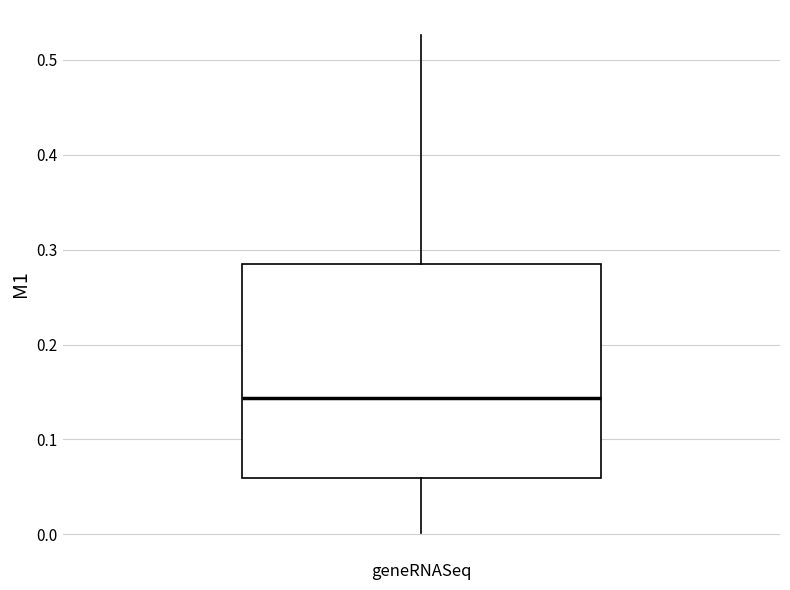

Transcribe this box plot: give where the median line is, the range the box spans, and where the two whiskers end, as read against the y-axis. The values are not printed on the chart, so give them approximately, as read against the axis.

median 0.14, box 0.06 to 0.28, whiskers 0.00 to 0.53